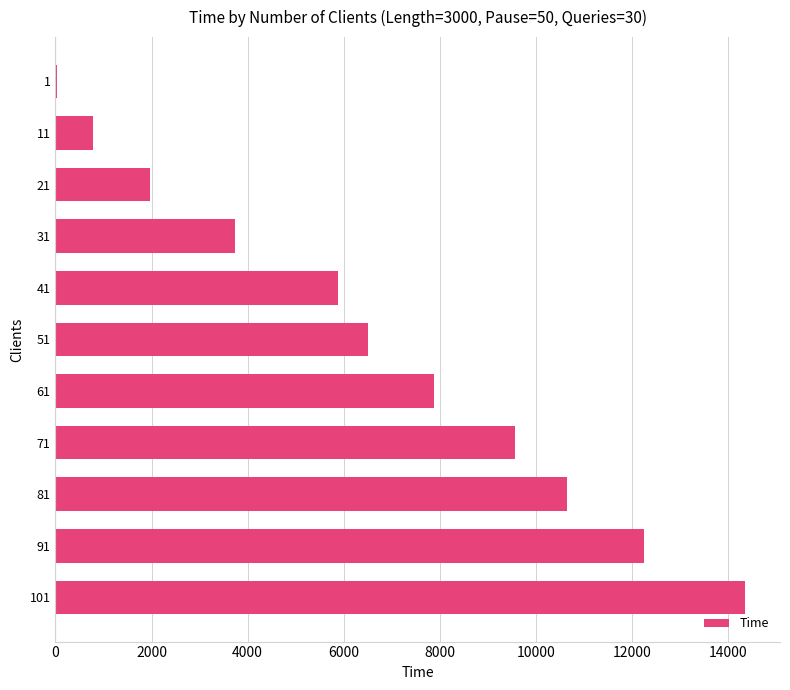

Is it true that the value at 21 is 1975.5?

True